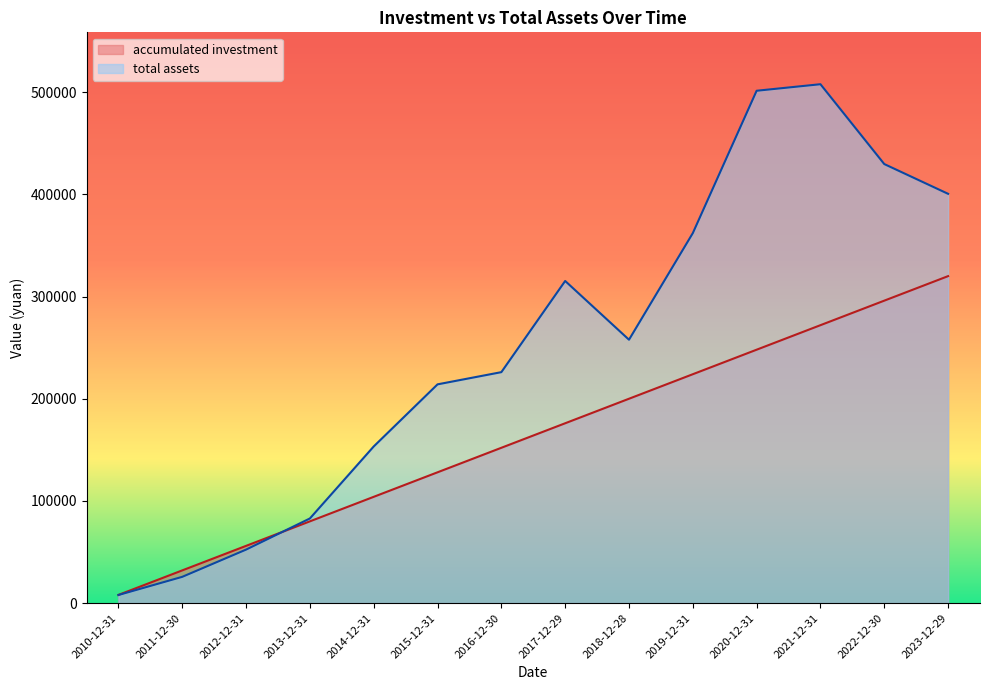

Which has a higher value, 2021-12-31 or 2010-12-31?

2021-12-31